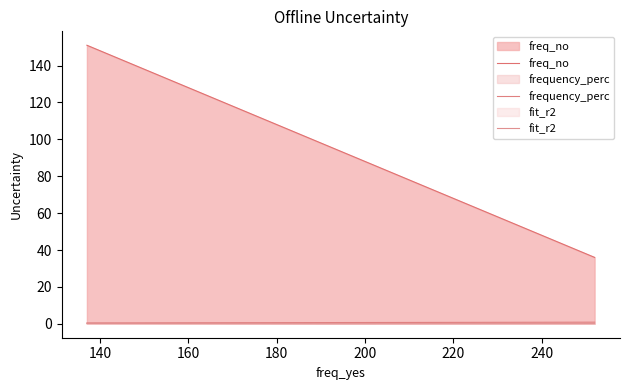

True or false: fit_r2 has a value of 0.1 at 180.

True